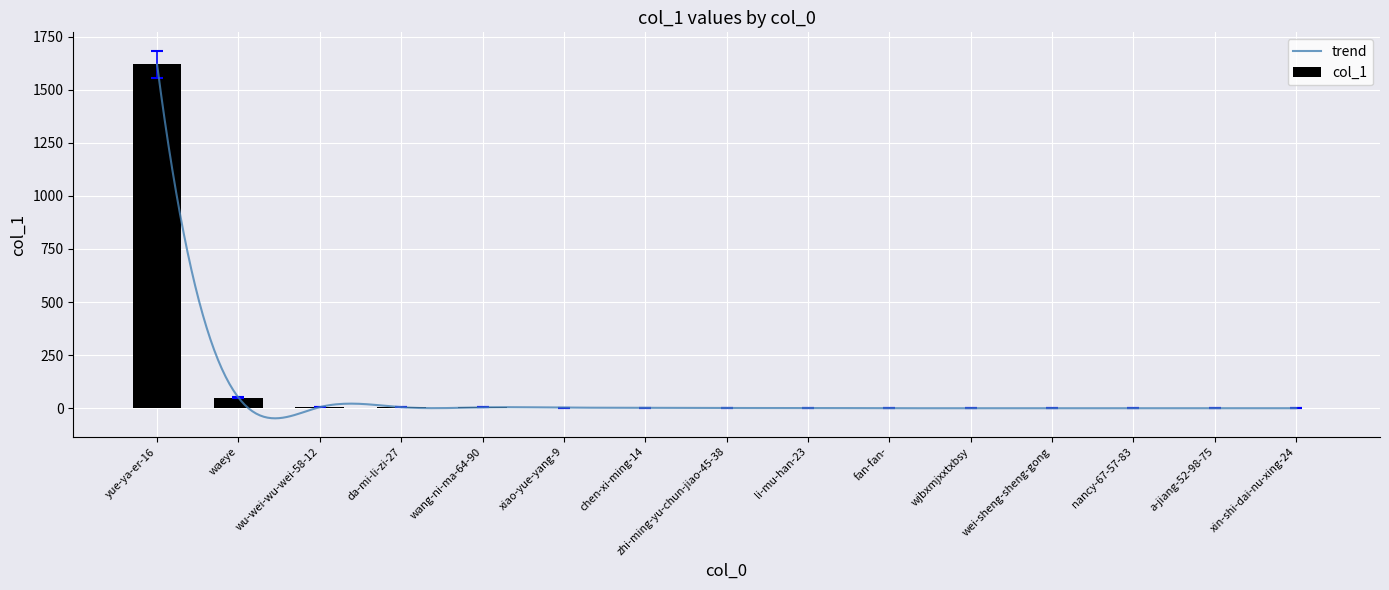

Is it true that col_1 equals 0 at fan-fan-?

True